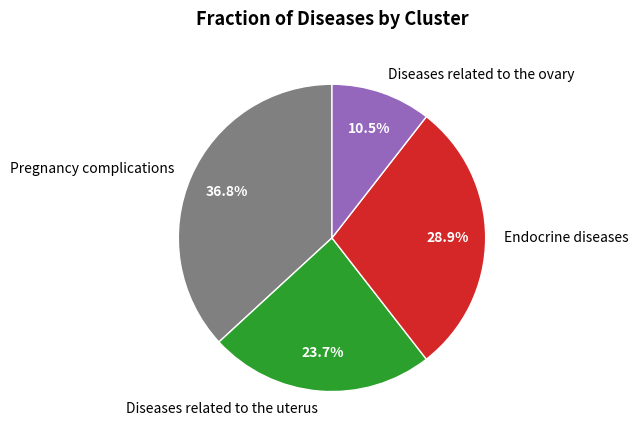

What percentage is the Diseases related to the uterus slice, to the nearest percent?

24%